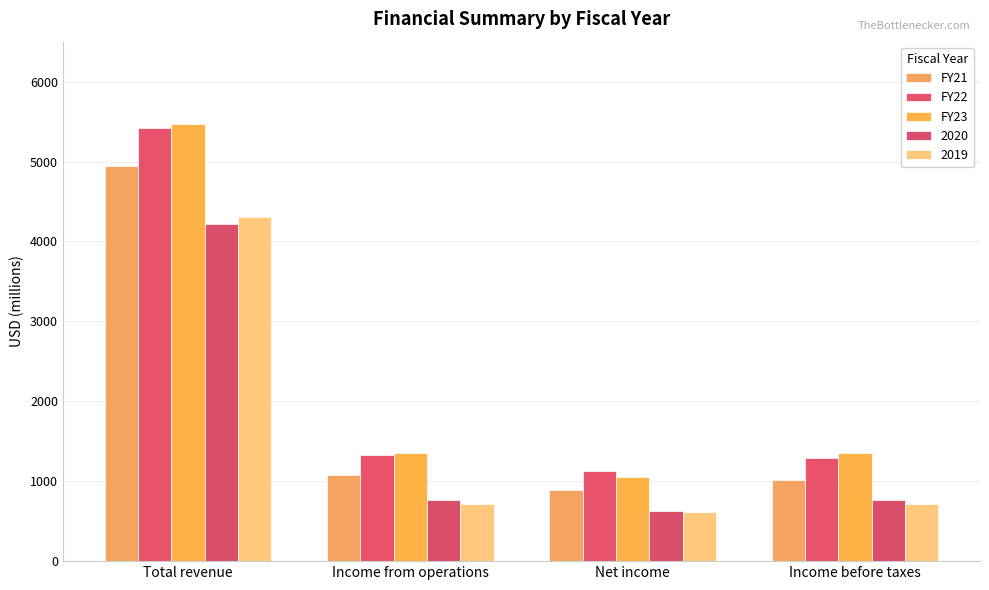

True or false: FY21 has a value of 1538 at Net income.

False